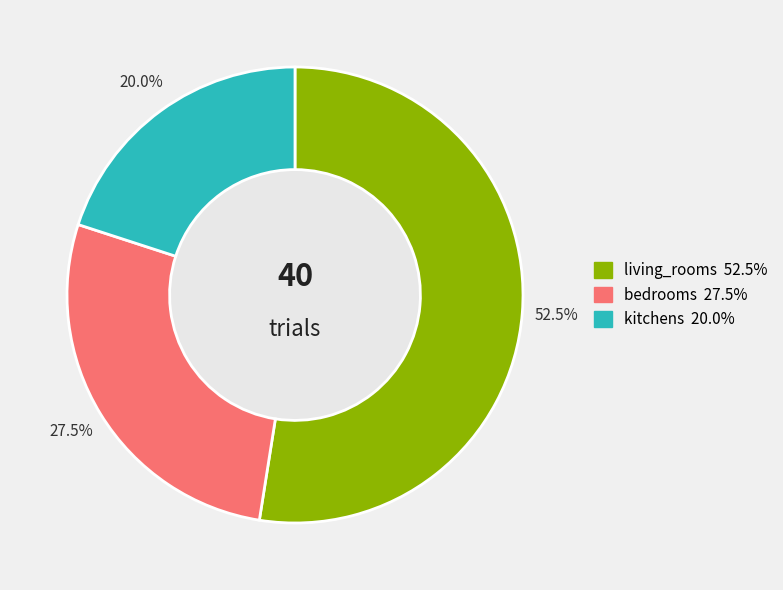

Which slice is the smallest?

kitchens